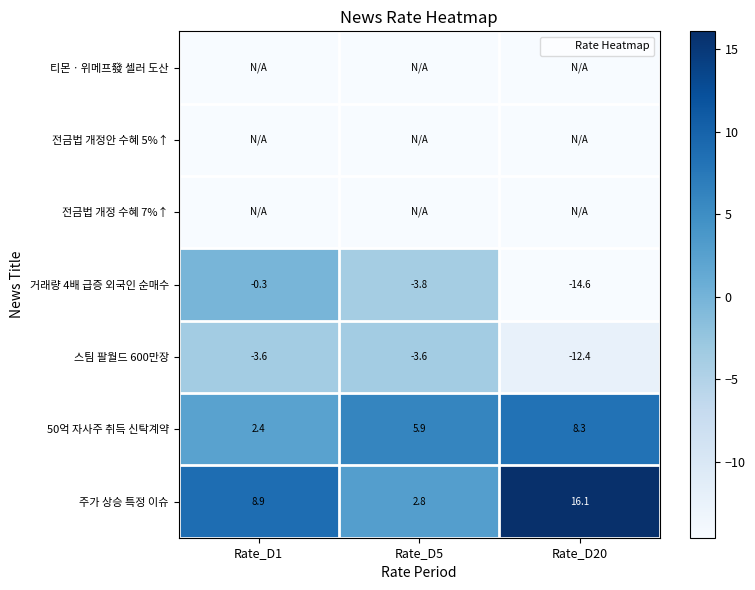

List the series in order of their peak value, highest first.

주가 상승 특정 이슈, 50억 자사주 취득 신탁계약, 거래량 4배 급증 외국인 순매수, 스팀 팔월드 600만장, 티몬ㆍ위메프發 셀러 도산, 전금법 개정안 수혜 5%↑, 전금법 개정 수혜 7%↑